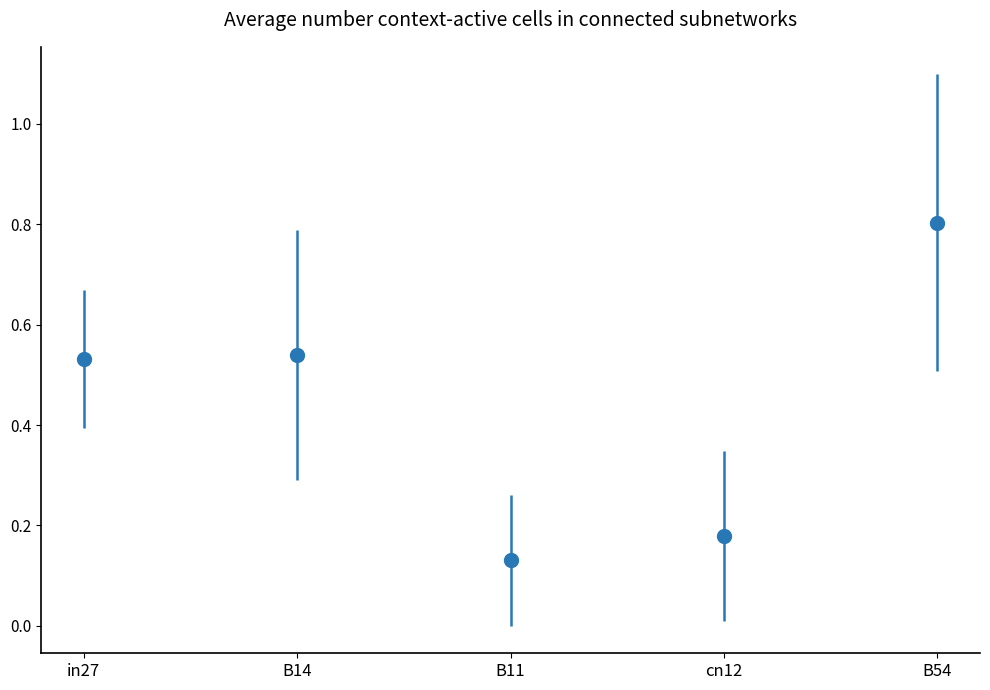

Between B11 and cn12, which is larger?

cn12